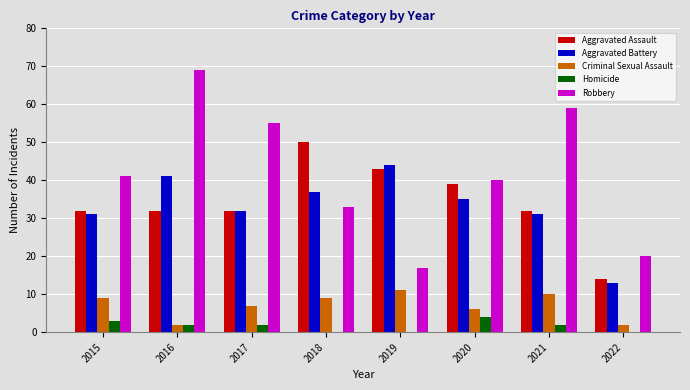

What value does the Homicide series have at 2017?

2